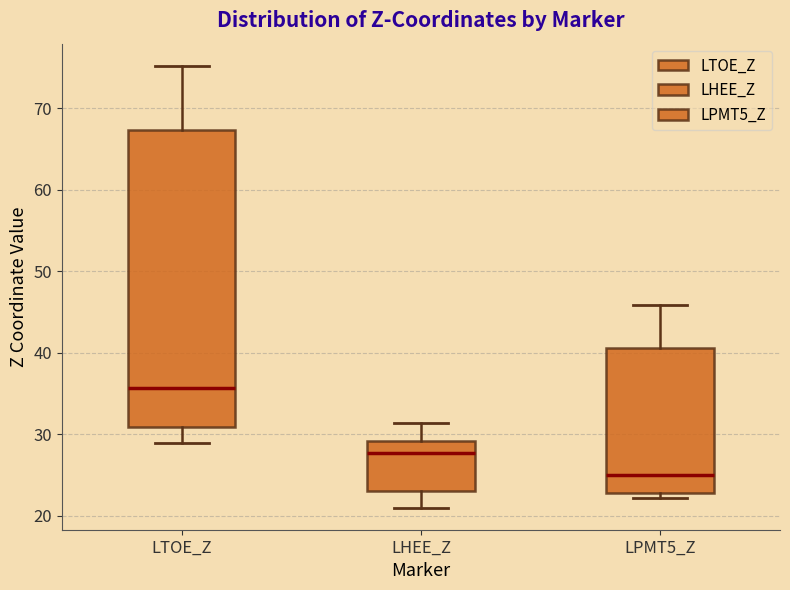

Which box has the lowest median line?

LPMT5_Z